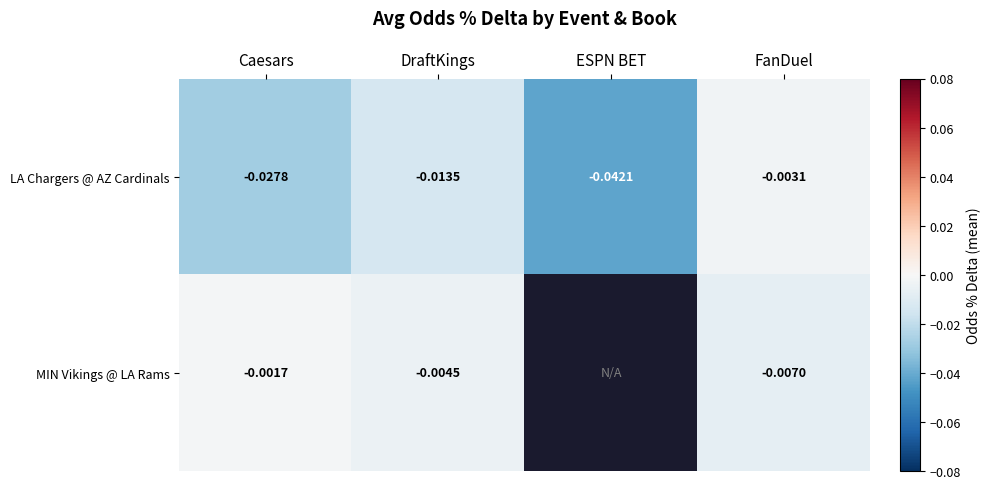

At which category is the sum across all series the highest?

FanDuel